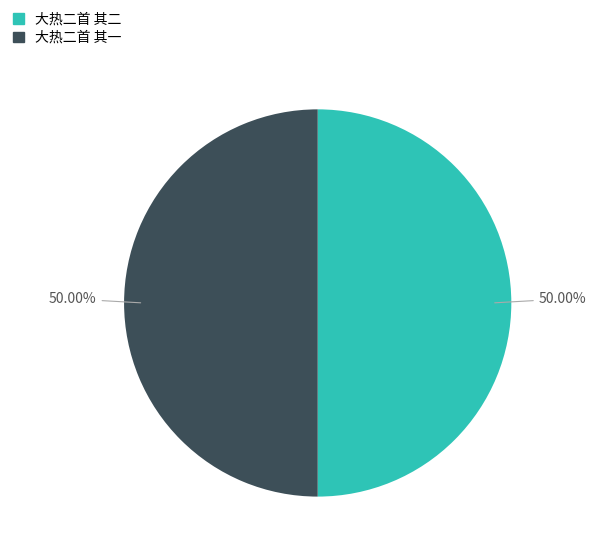

To the nearest percent, what percentage of the pie is 大热二首 其二?

50%